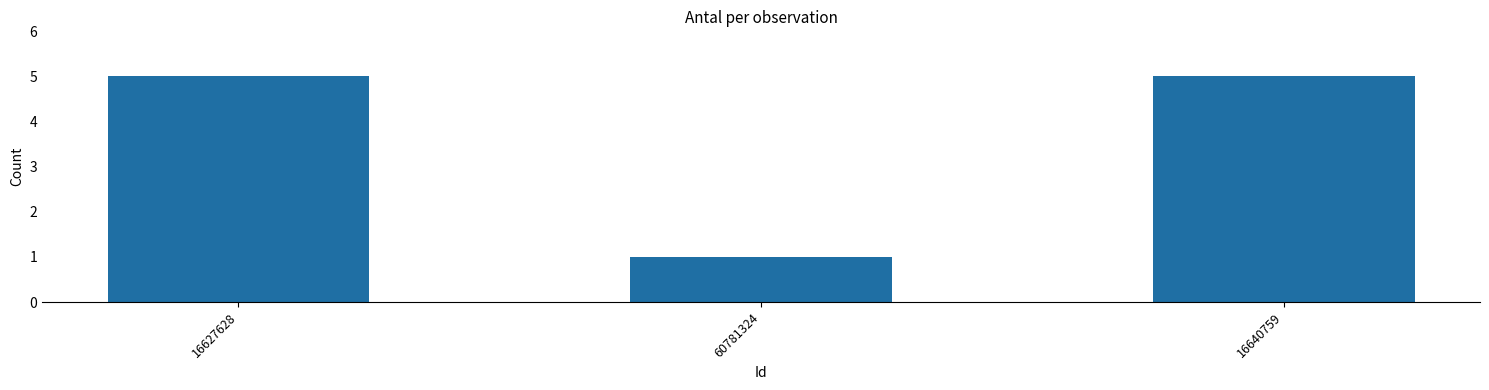

What position from the right is 16640759?

1